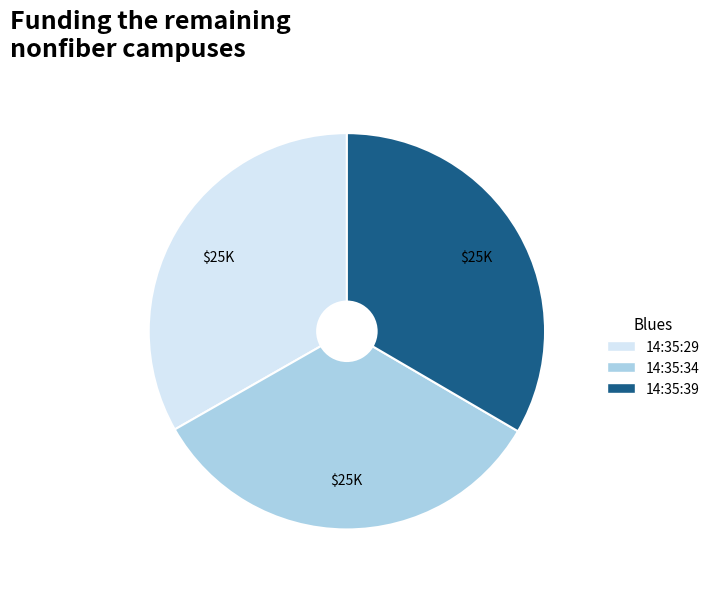

What is the ratio of the value at 14:35:34 to the value at 14:35:29?

1.0